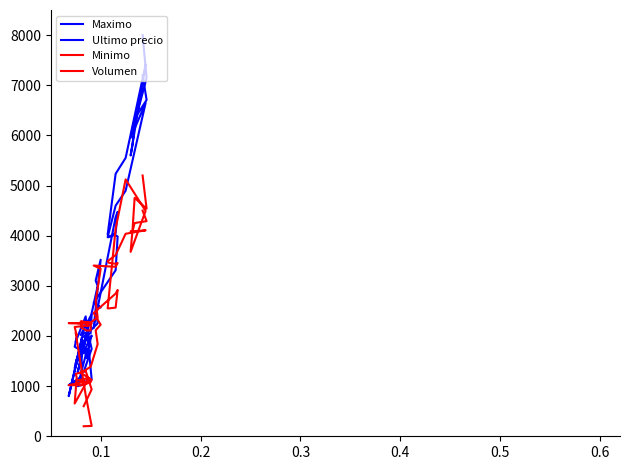

Which series has the largest range (max minus min)?

Maximo